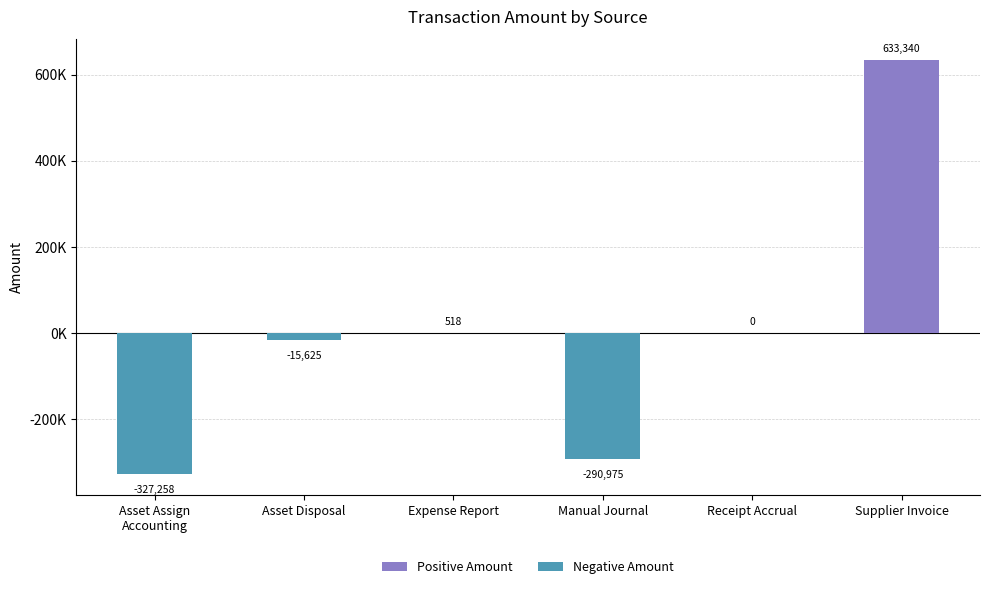

How many negative values are there?

3